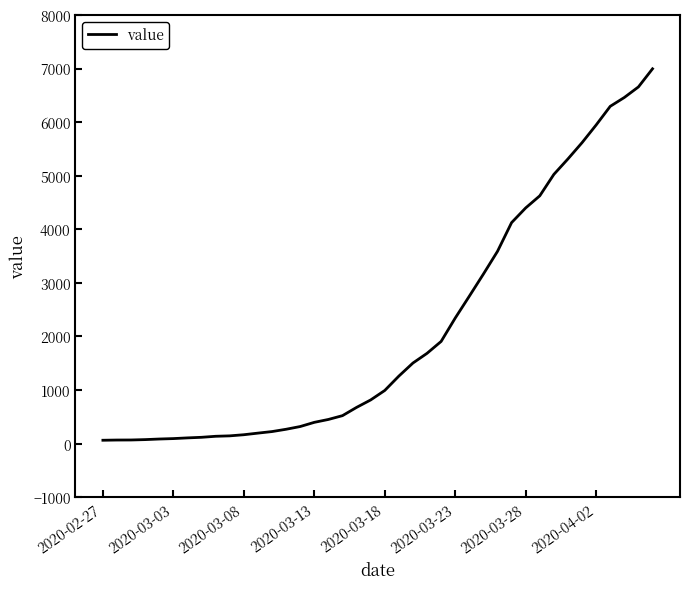

What is the greatest value displayed?

6995